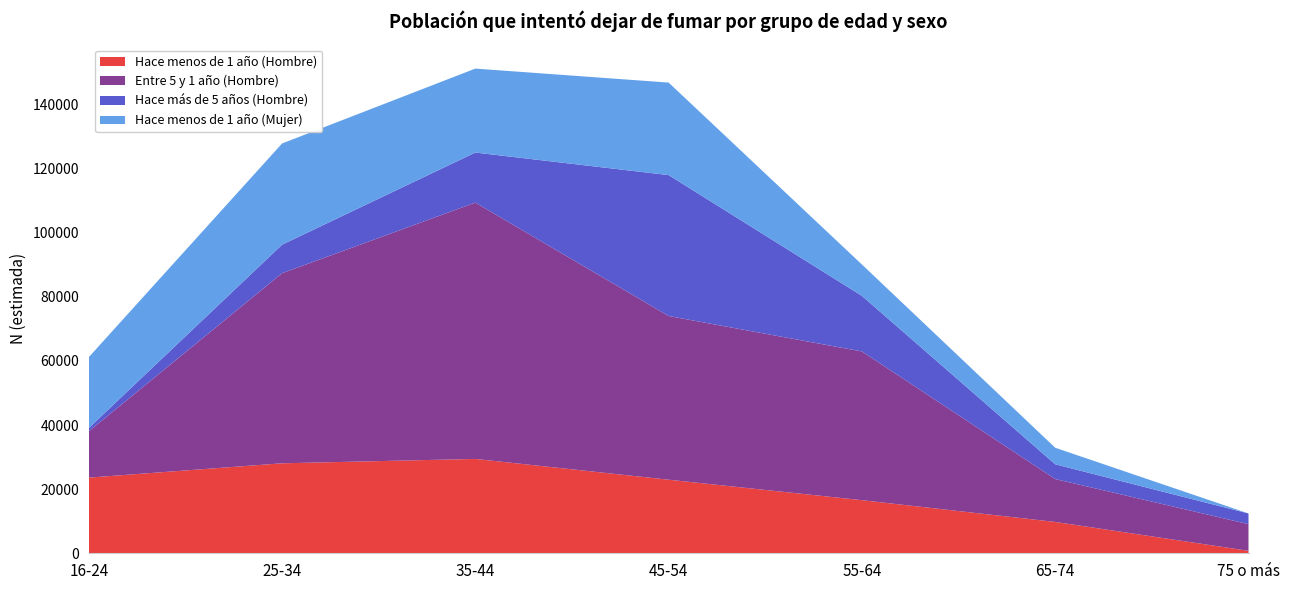

Reading right to left, extract all data points from this chart.

Hace menos de 1 año (Hombre): 75 o más=764	65-74=9779	55-64=16567	45-54=22954	35-44=29439	25-34=28073	16-24=23607
Entre 5 y 1 año (Hombre): 75 o más=8319	65-74=13382	55-64=46400	45-54=51069	35-44=79964	25-34=59307	16-24=14449
Hace más de 5 años (Hombre): 75 o más=3338	65-74=4604	55-64=17340	45-54=43967	35-44=15621	25-34=8893	16-24=1007
Hace menos de 1 año (Mujer): 75 o más=0	65-74=5161	55-64=9789	45-54=28864	35-44=26196	25-34=31580	16-24=22123